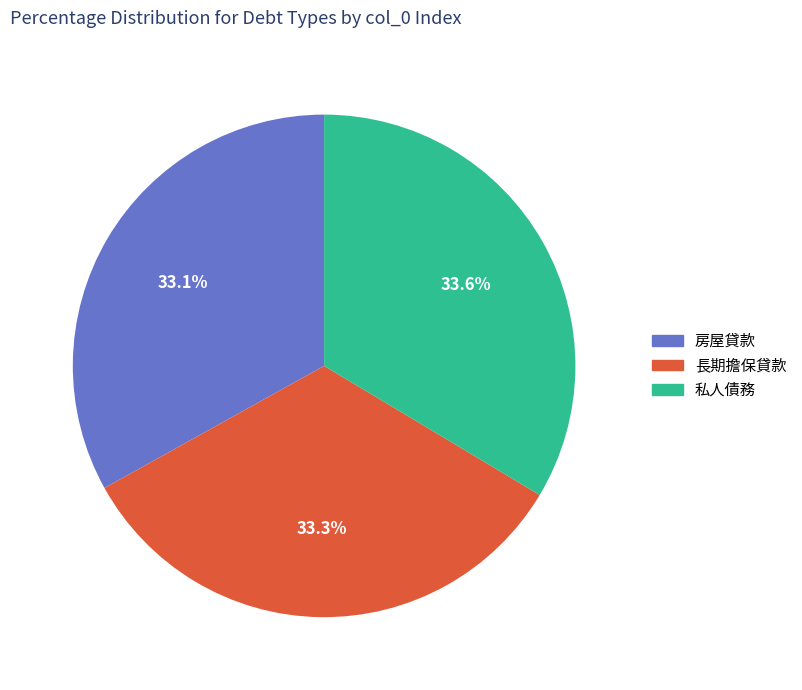

What percentage do 房屋貸款 and 私人債務 together represent?

66.7%